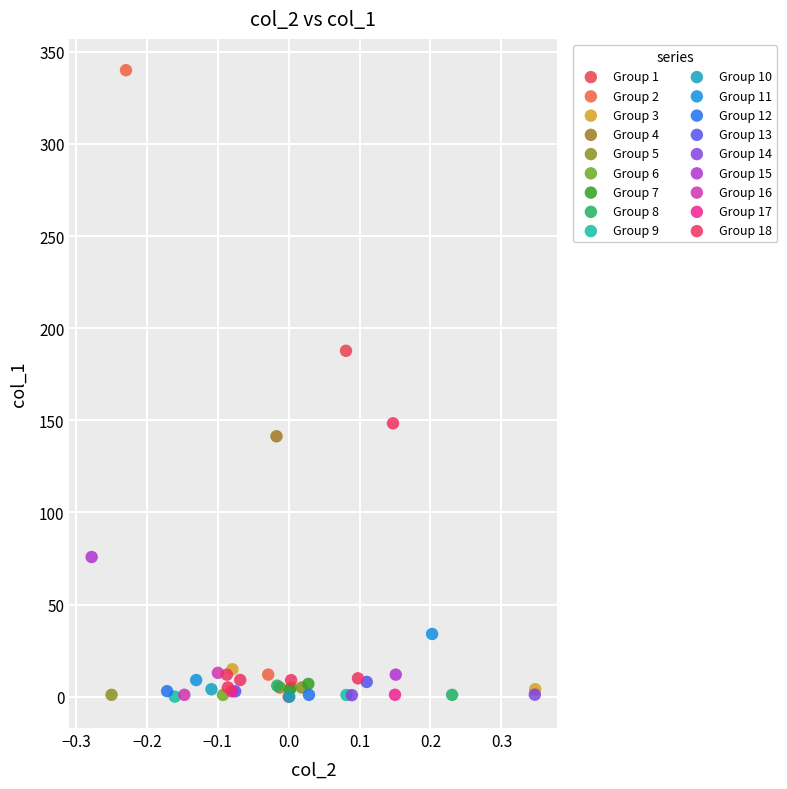

What are all the series names shown in the legend?

Group 1, Group 2, Group 3, Group 4, Group 5, Group 6, Group 7, Group 8, Group 9, Group 10, Group 11, Group 12, Group 13, Group 14, Group 15, Group 16, Group 17, Group 18